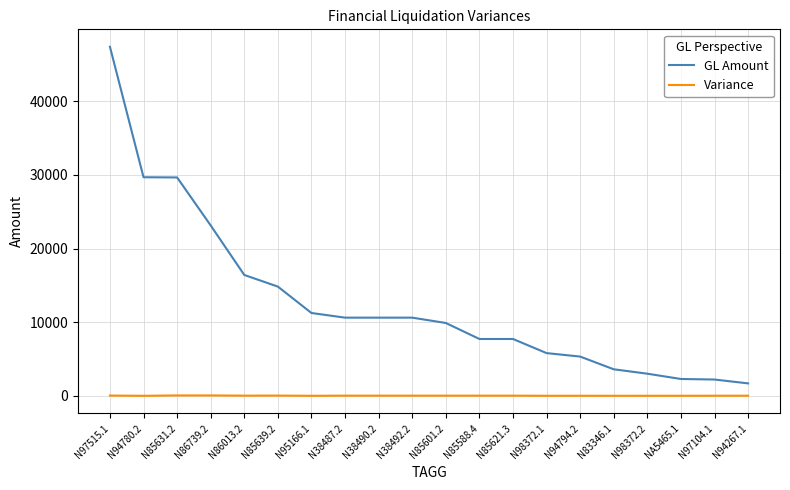

At which category is the sum across all series the highest?

N97515.1